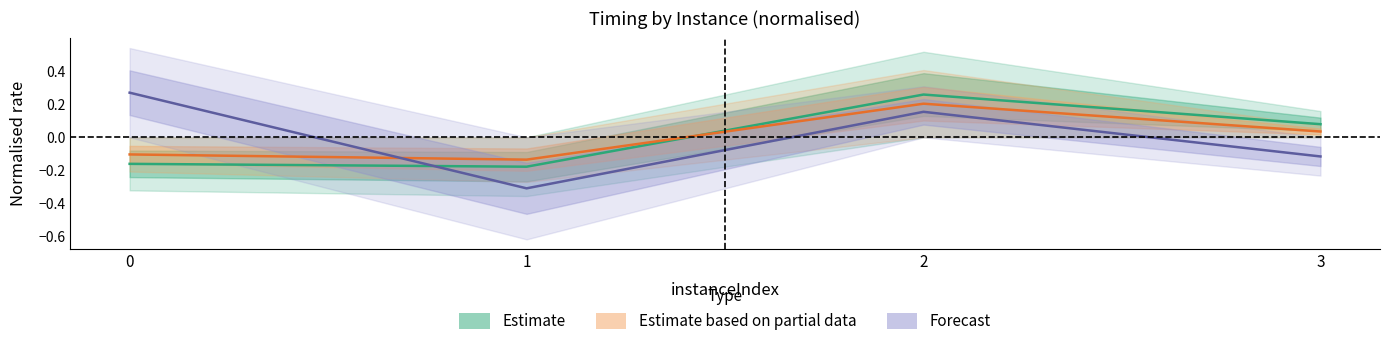

How many Forecast values are between 0 and 1?

2